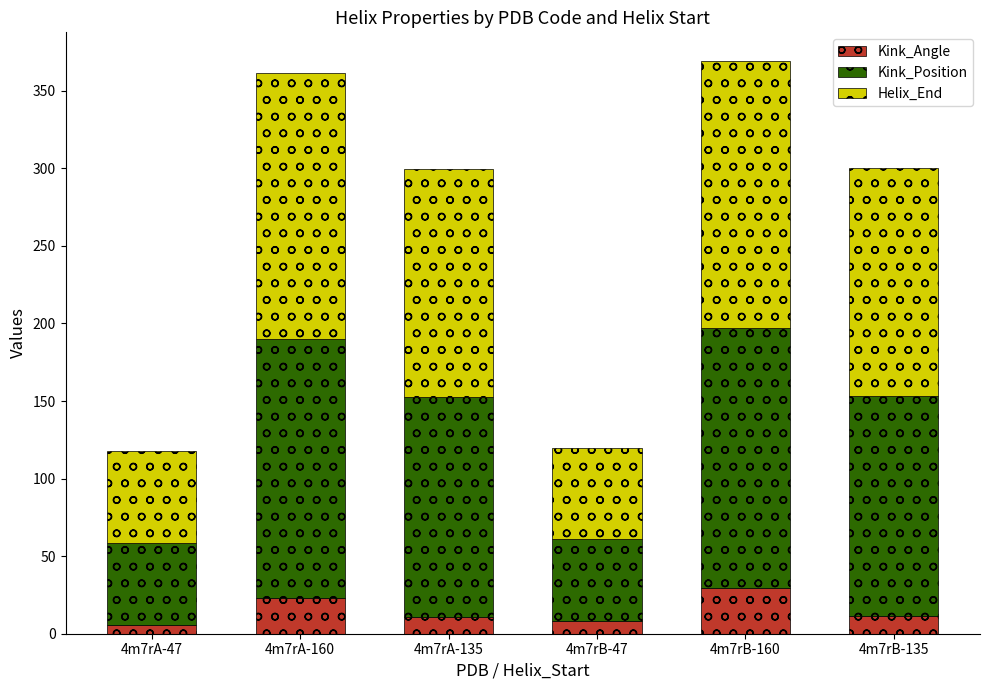

The value of Kink_Angle at 4m7rB-47 is 8.0. True or false?

True